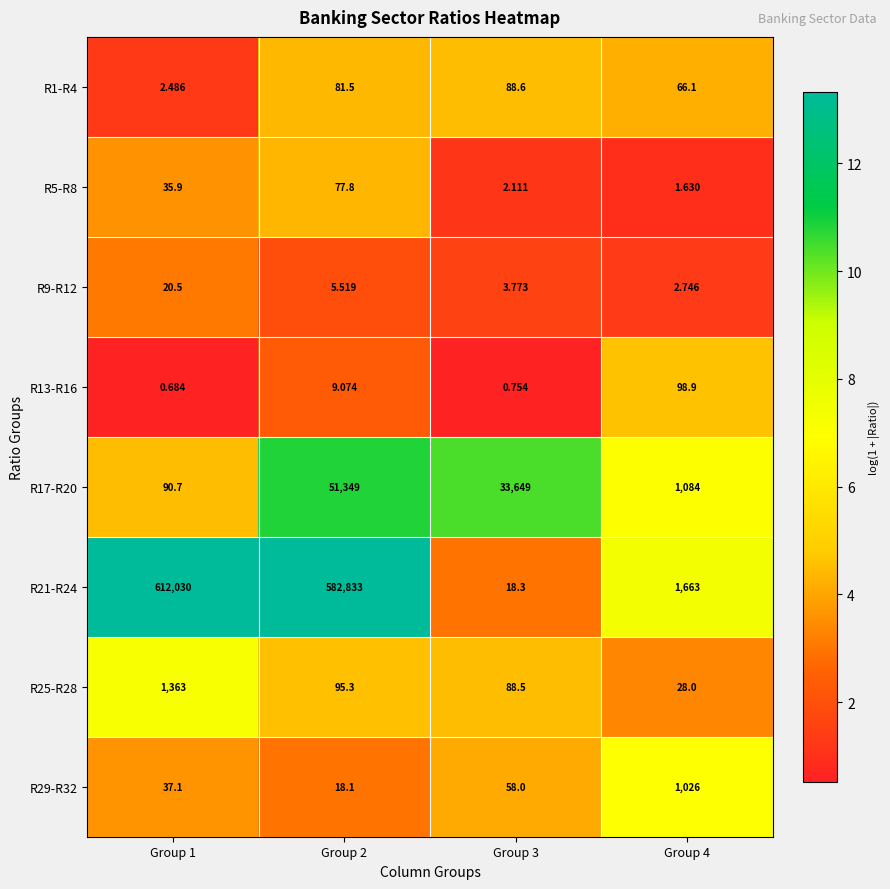

Reading left to right, transcribe all the data shown in this chart.

R1-R4: Group 1=2.5	Group 2=81.5	Group 3=88.6	Group 4=66.1
R5-R8: Group 1=35.9	Group 2=77.8	Group 3=2.1	Group 4=1.6
R9-R12: Group 1=20.5	Group 2=5.5	Group 3=3.8	Group 4=2.7
R13-R16: Group 1=0.7	Group 2=9.1	Group 3=0.8	Group 4=98.9
R17-R20: Group 1=90.7	Group 2=51349.0	Group 3=33649.0	Group 4=1084.0
R21-R24: Group 1=612030.0	Group 2=582833.0	Group 3=18.3	Group 4=1663.0
R25-R28: Group 1=1363.0	Group 2=95.3	Group 3=88.5	Group 4=28.0
R29-R32: Group 1=37.1	Group 2=18.1	Group 3=58.0	Group 4=1026.0